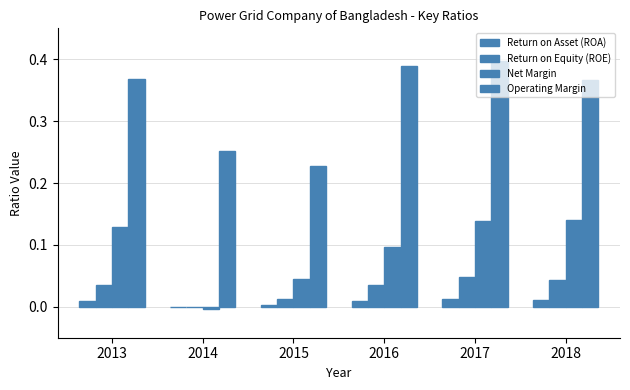

Which series has the widest spread of values?

Operating Margin